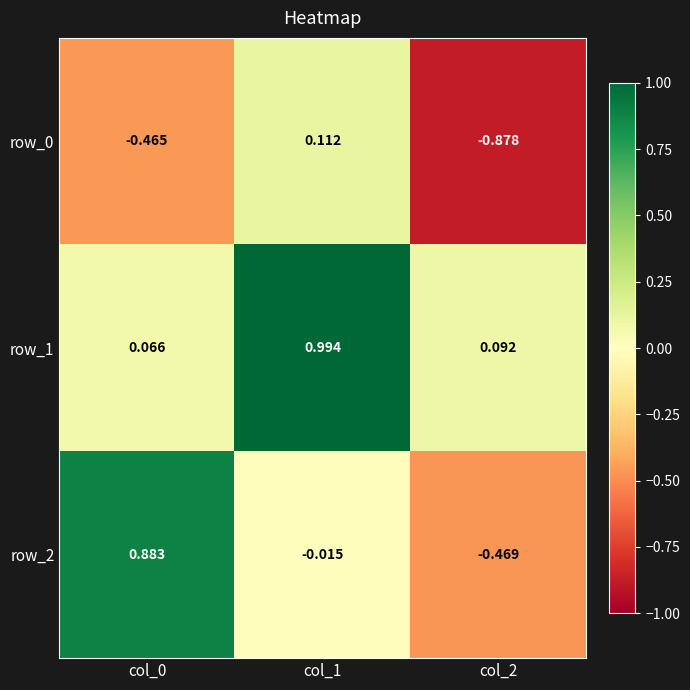

How many values in the row_0 series are below 0?

2